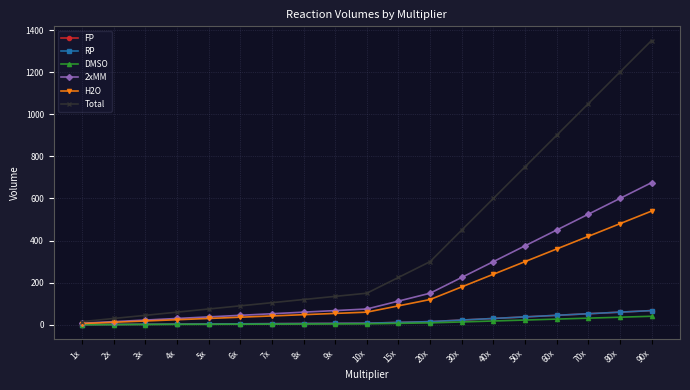

True or false: FP has more than 0 points higher than both neighbors.

False